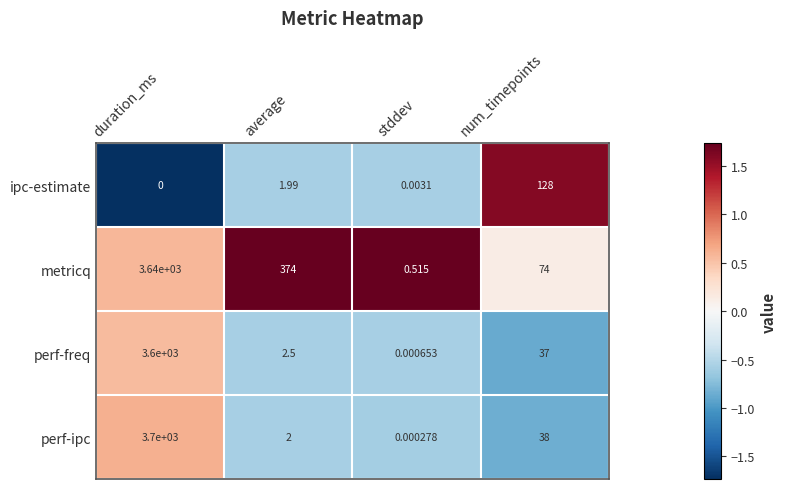

At which category does the chart reach its minimum across all series?

duration_ms